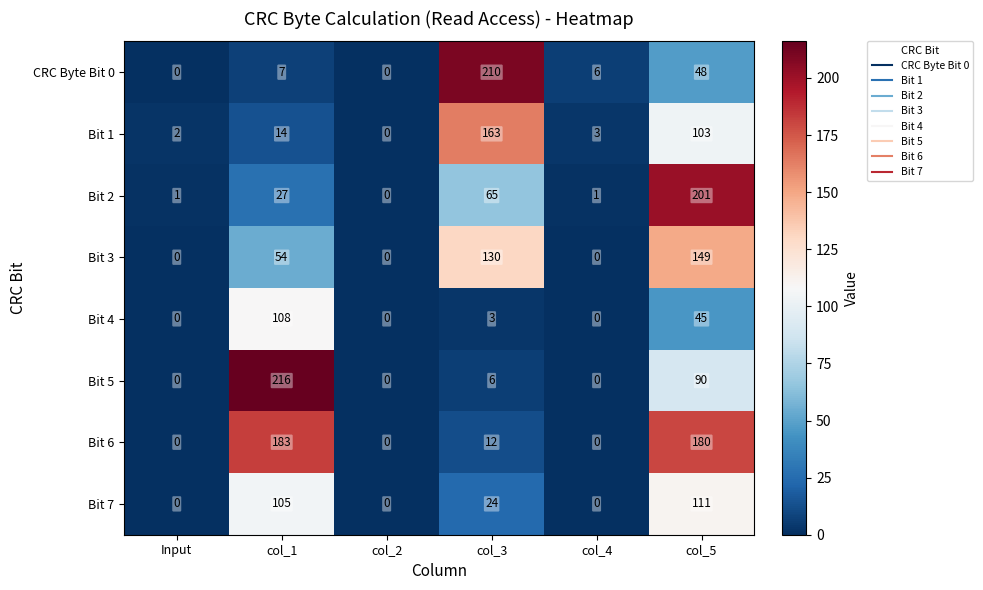

What is the total value across all series at Input?

3